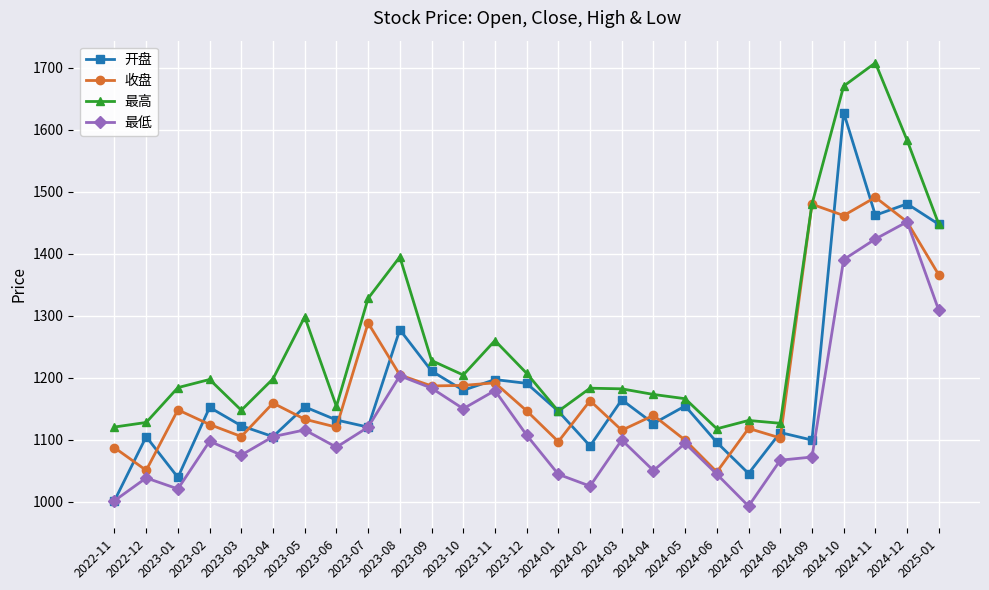

How many values in the 最高 series exceed 1197?

14